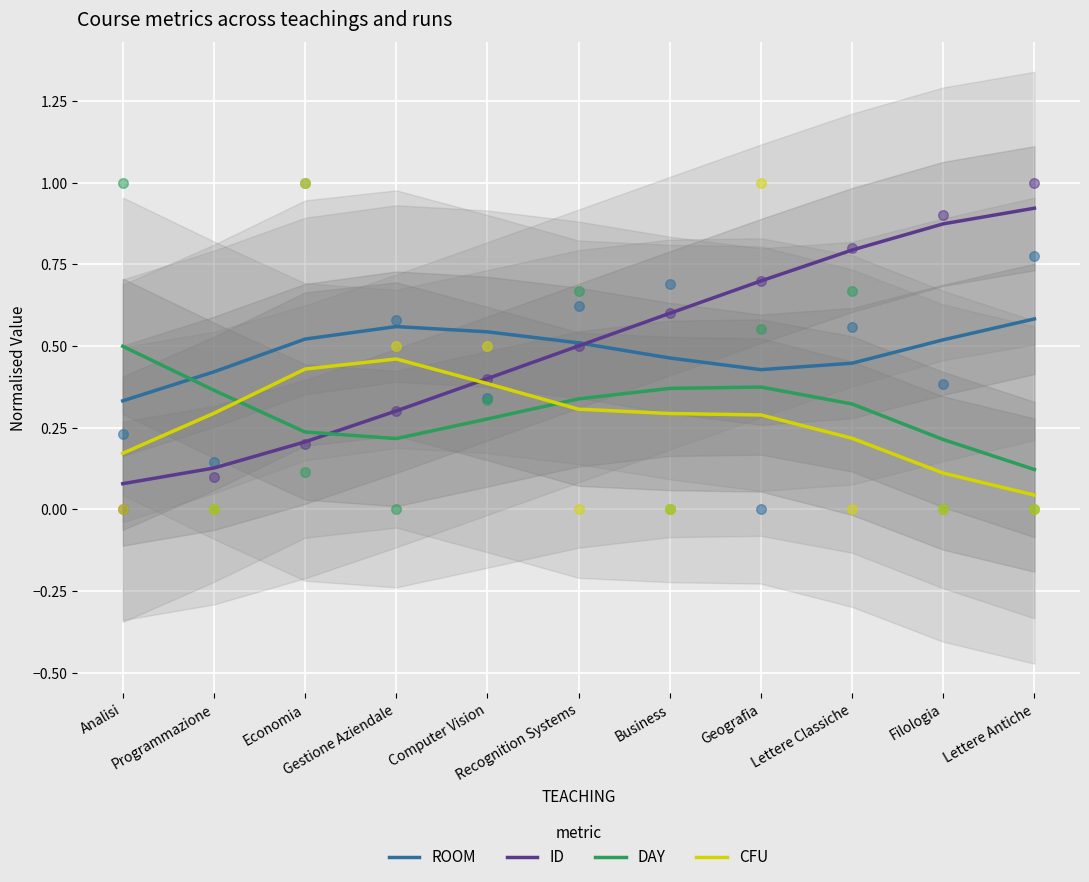

What is the total value across all series at Lettere Classiche?

1.8